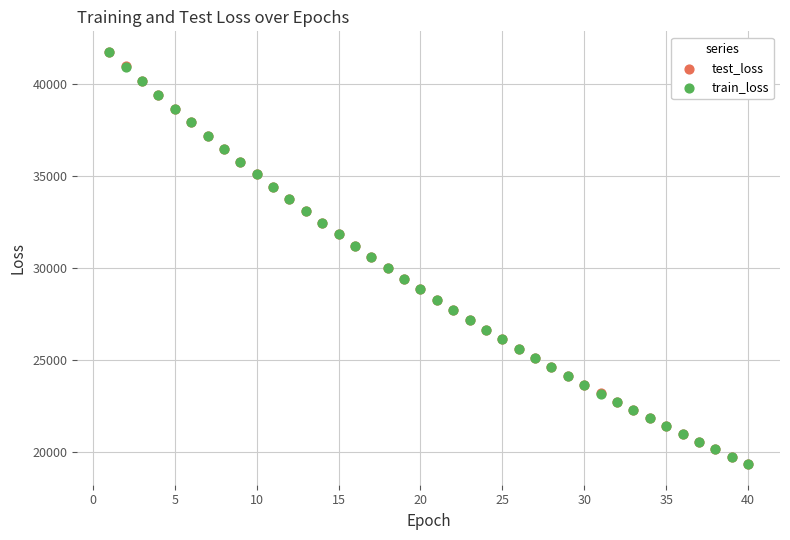

What are all the series names shown in the legend?

test_loss, train_loss